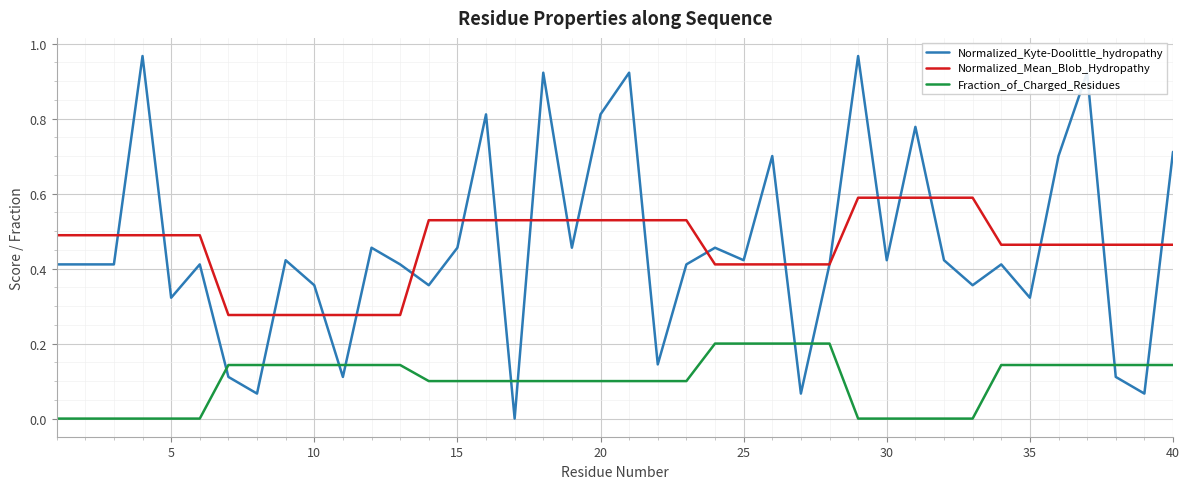

How many times do Normalized_Kyte-Doolittle_hydropathy and Fraction_of_Charged_Residues cross each other?

10